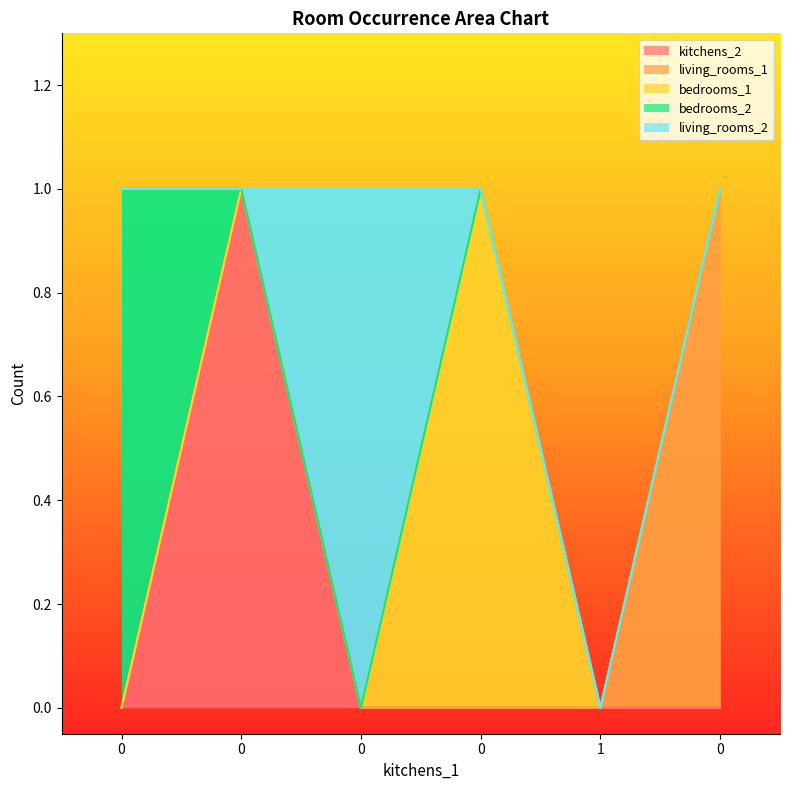

Which series changed the most between 0 and 0?

bedrooms_1